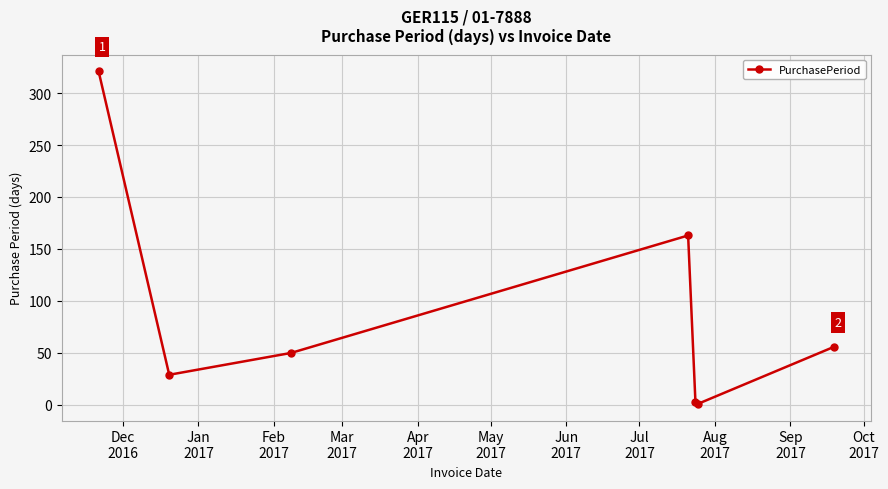

How many lines are shown in the chart?

1